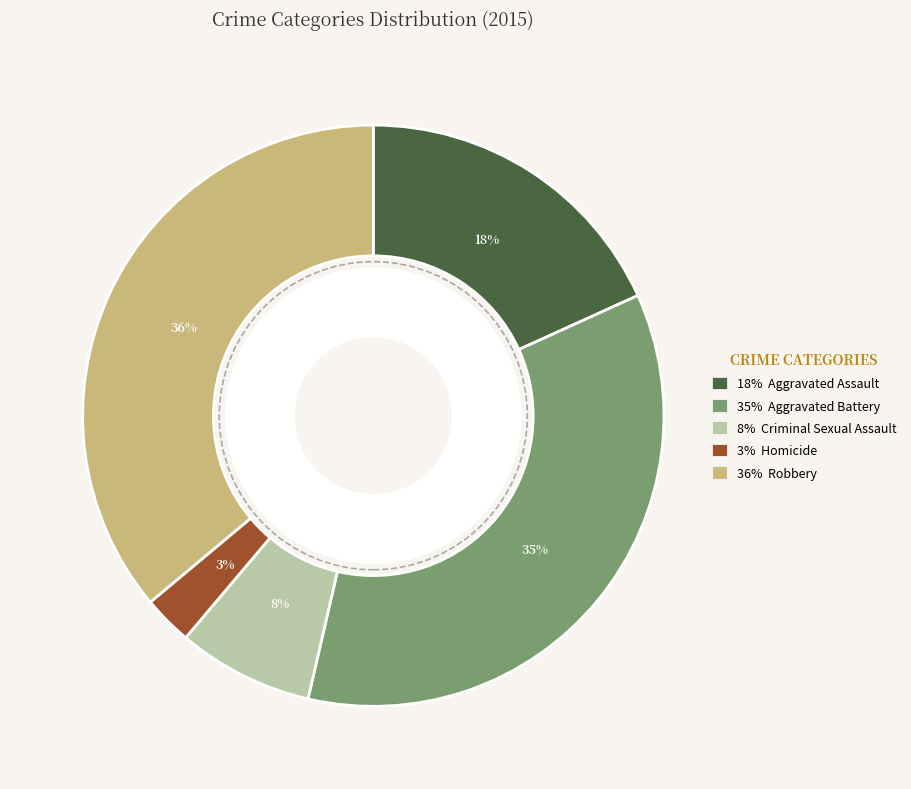

Is there a majority slice in this chart?

No